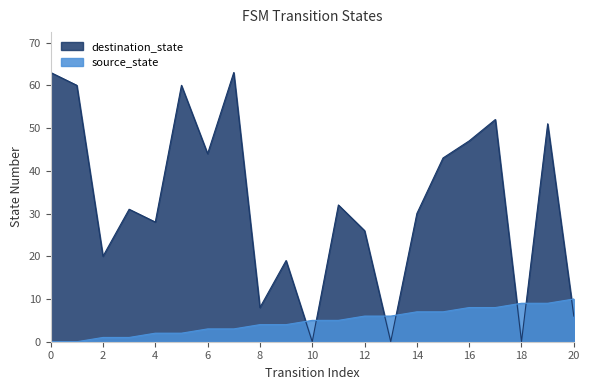

How many values in destination_state are above zero?

18